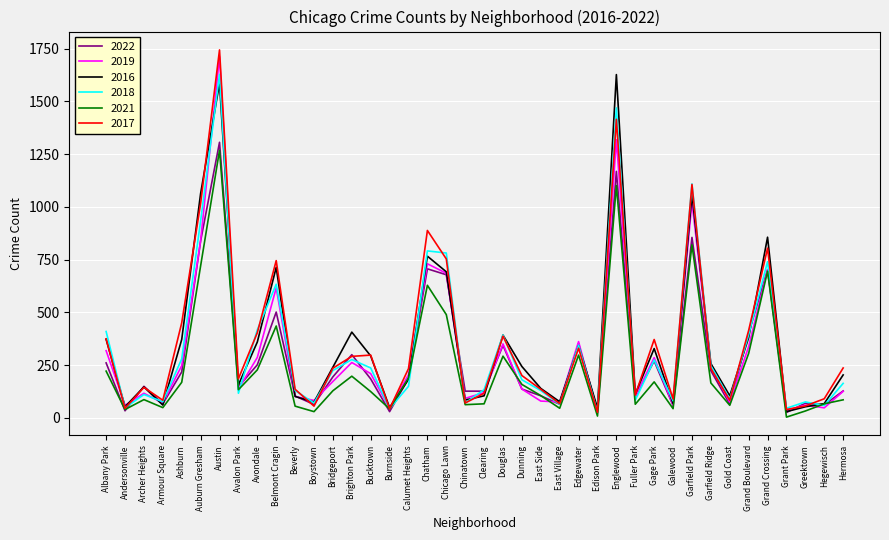

What is the difference between the second highest and minimum values in the 2016 series?

1557